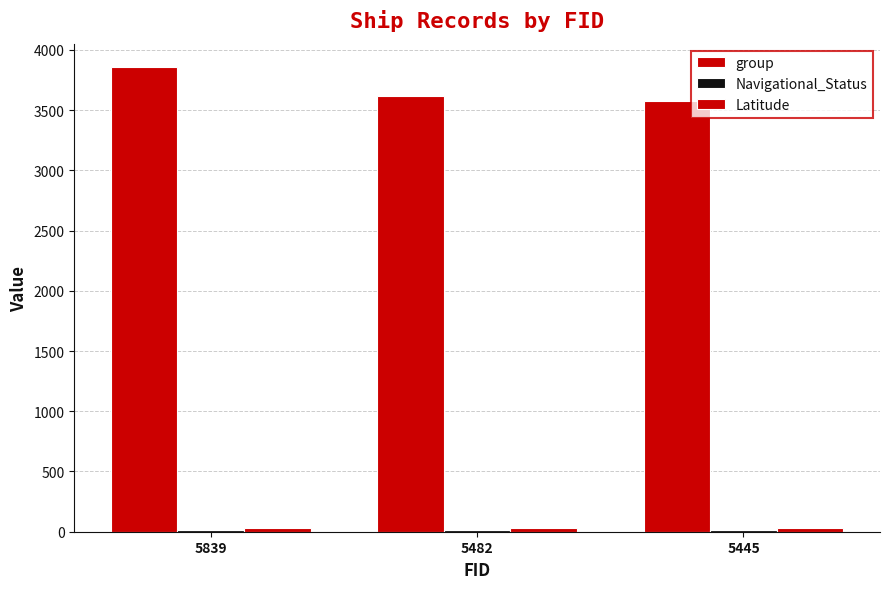

Which category has the lowest value in the Latitude series?

5839